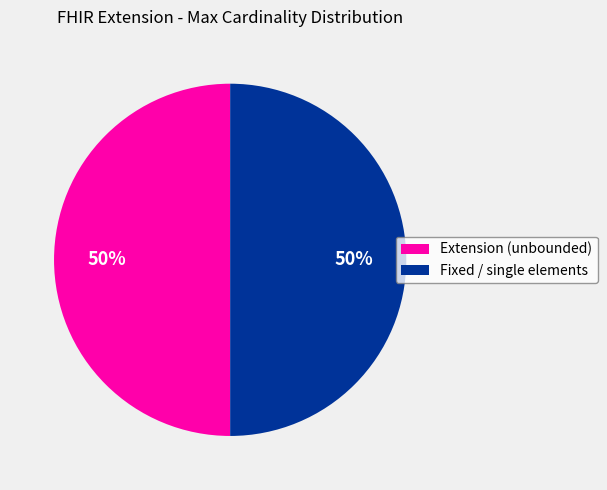

To the nearest percent, what percentage of the pie is Fixed / single elements?

50%